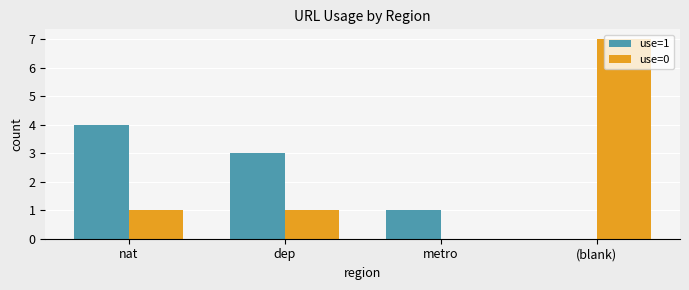

At which category is the sum across all series the highest?

(blank)